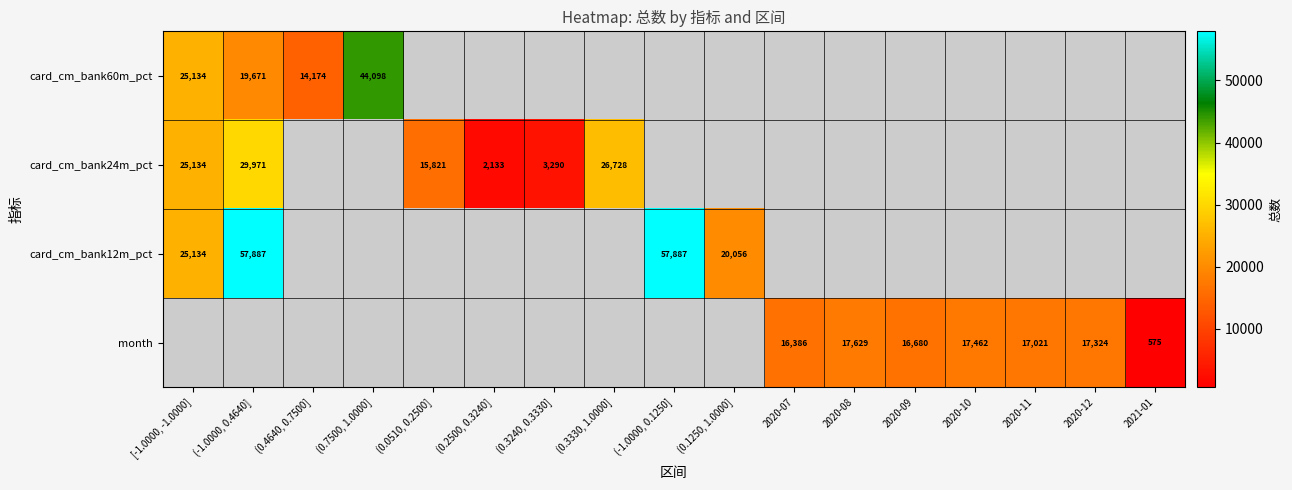

Read the card_cm_bank24m_pct value at (0.3330, 1.0000].

26728.0